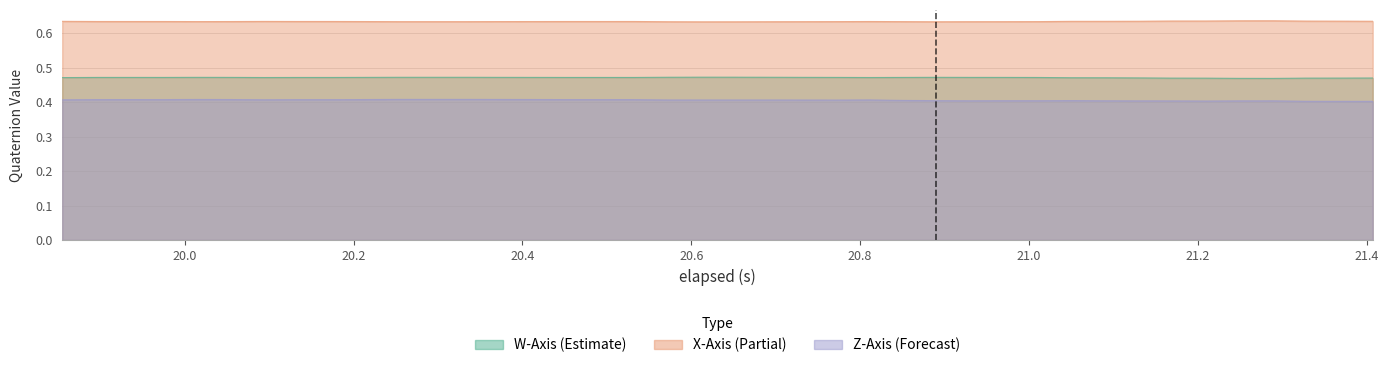

Is it true that Z-Axis (k) equals 0.7 at 20?

False